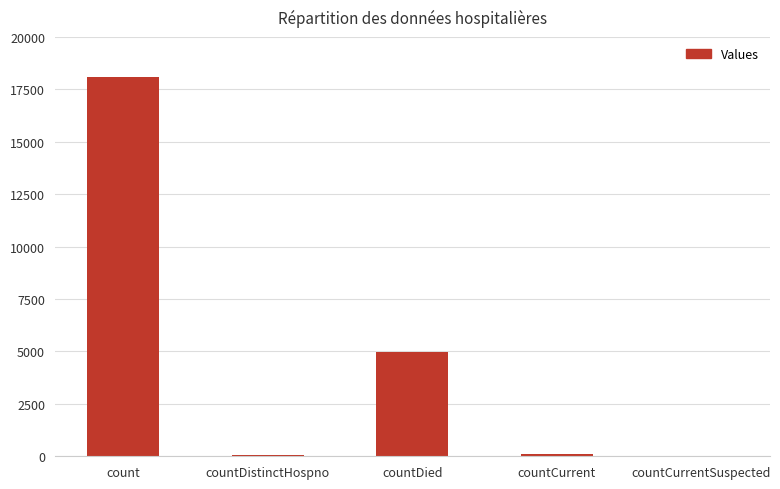

Are the bars grouped side by side (vs. stacked)?

No